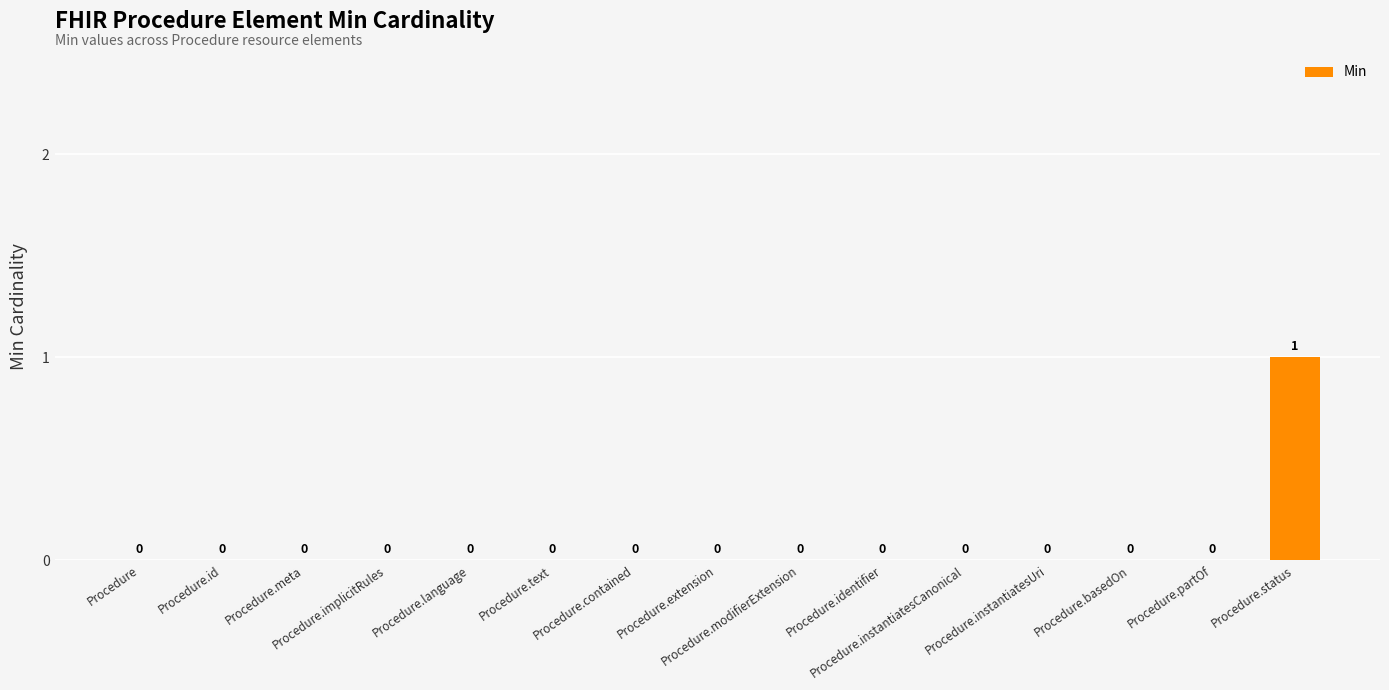

Reading left to right, transcribe all the data shown in this chart.

Procedure=0	Procedure.id=0	Procedure.meta=0	Procedure.implicitRules=0	Procedure.language=0	Procedure.text=0	Procedure.contained=0	Procedure.extension=0	Procedure.modifierExtension=0	Procedure.identifier=0	Procedure.instantiatesCanonical=0	Procedure.instantiatesUri=0	Procedure.basedOn=0	Procedure.partOf=0	Procedure.status=1